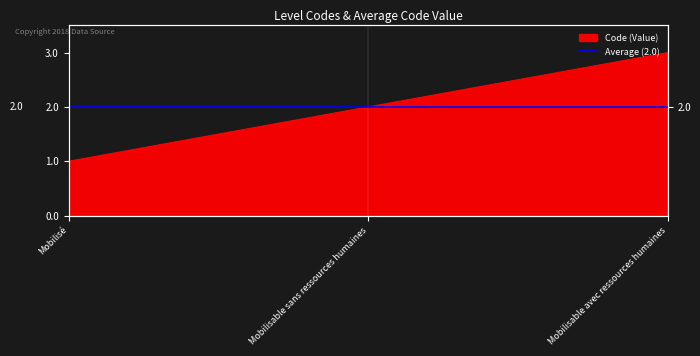

Which label corresponds to the largest value in the chart?

Mobilisable avec ressources humaines